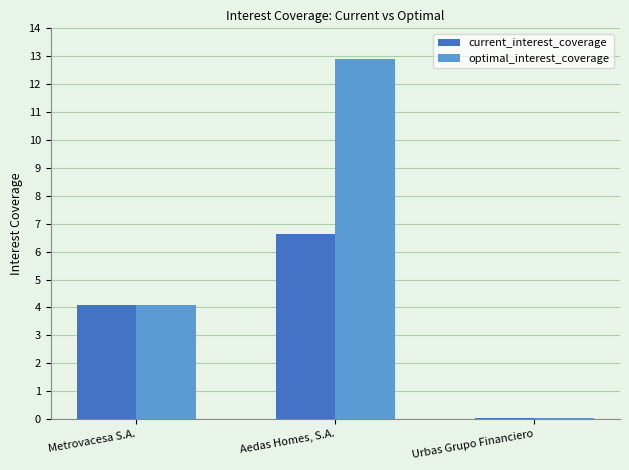

The optimal_interest_coverage series shows 22.8 at Aedas Homes, S.A.. True or false?

False